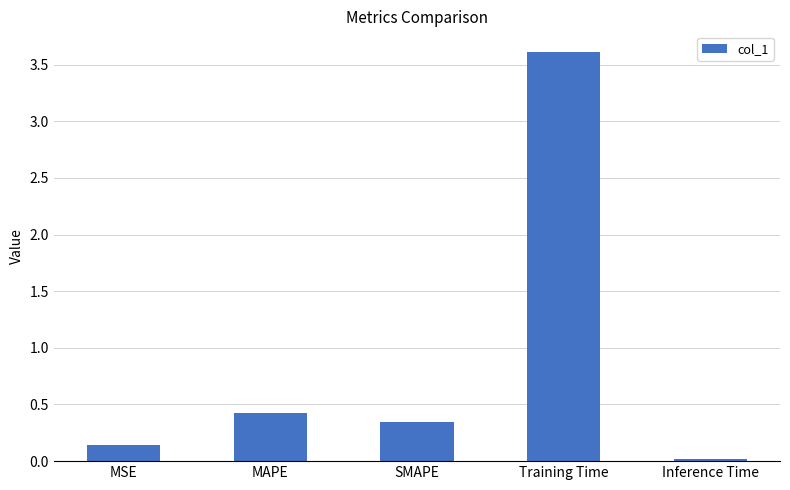

What is the label of the 1st bar from the left?

MSE